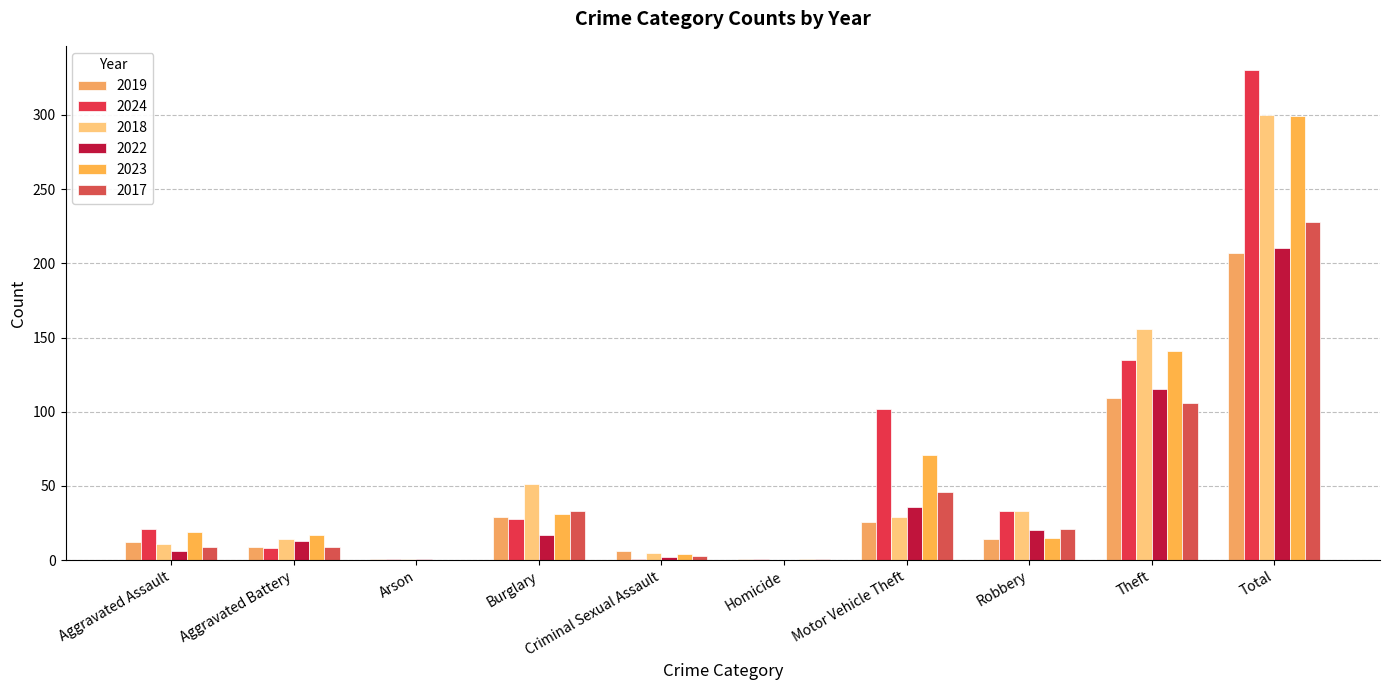

What is the total value across all series at Aggravated Assault?

78